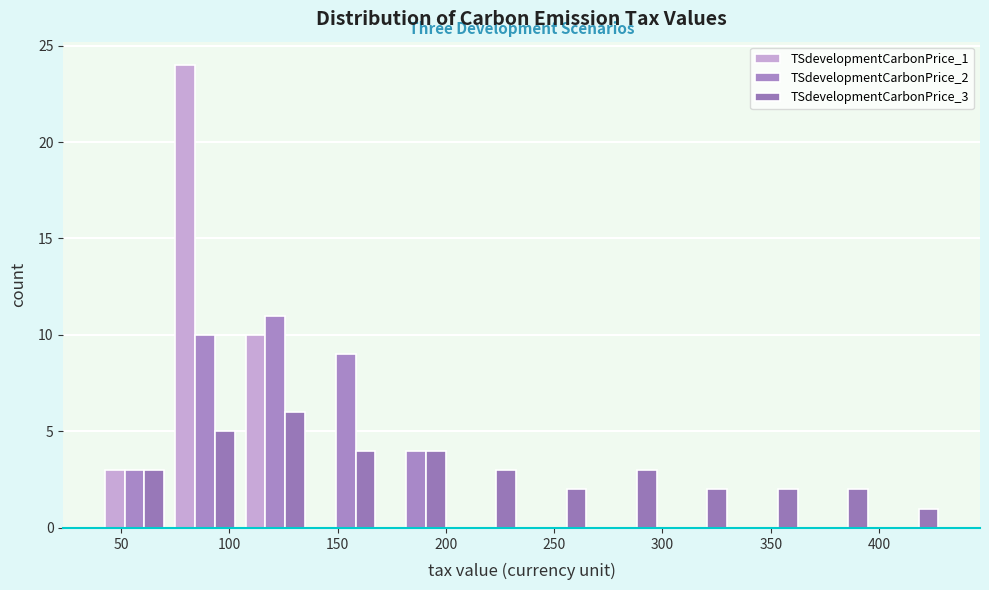

What is the height of the TSdevelopmentCarbonPrice_2 bar covering 40.0 to 72.5 on the x-axis? Neither the bar edges nor the heights are printed on the chart, so give them approximately, as read against the axes.

3